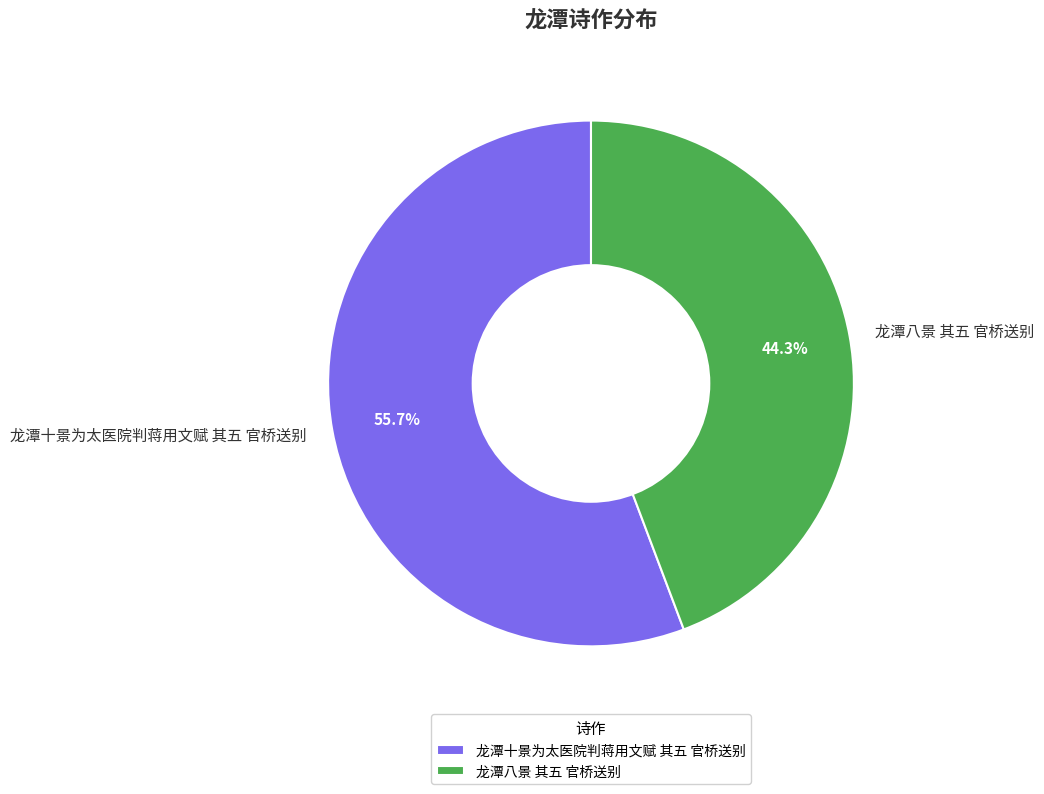

Does any single category account for the majority?

Yes